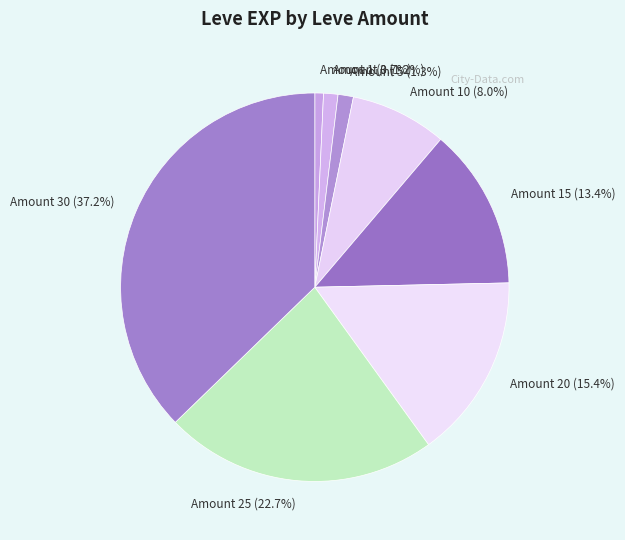

Is there any slice that represents more than half of the pie?

No